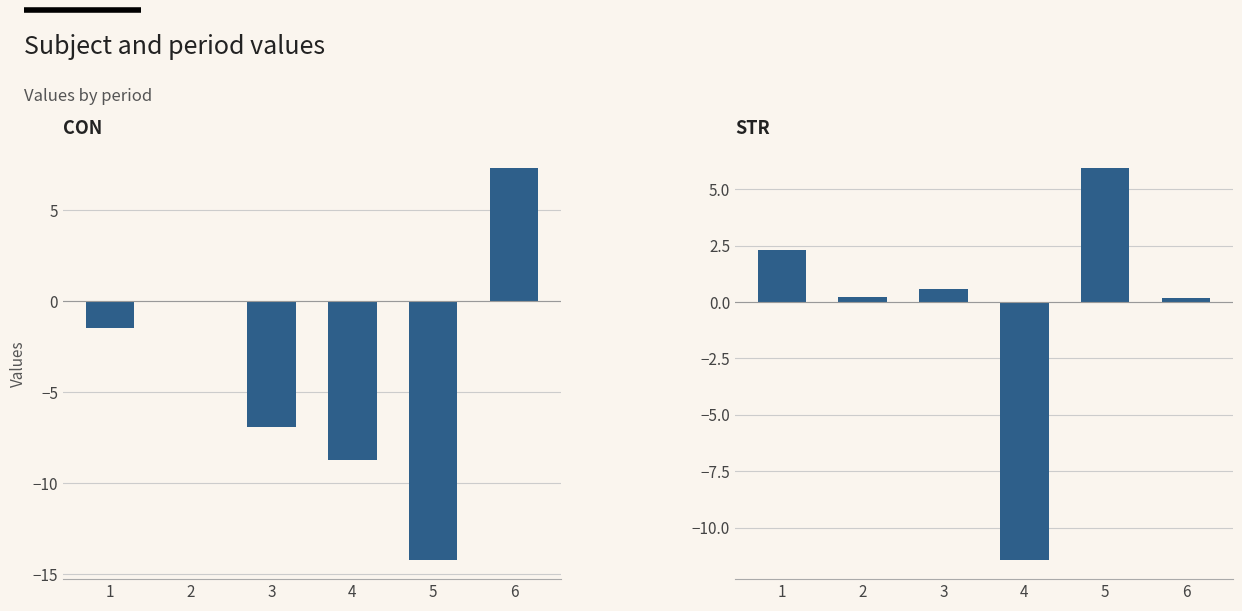

Rank the series at 2 from lowest to highest value.

CON, STR